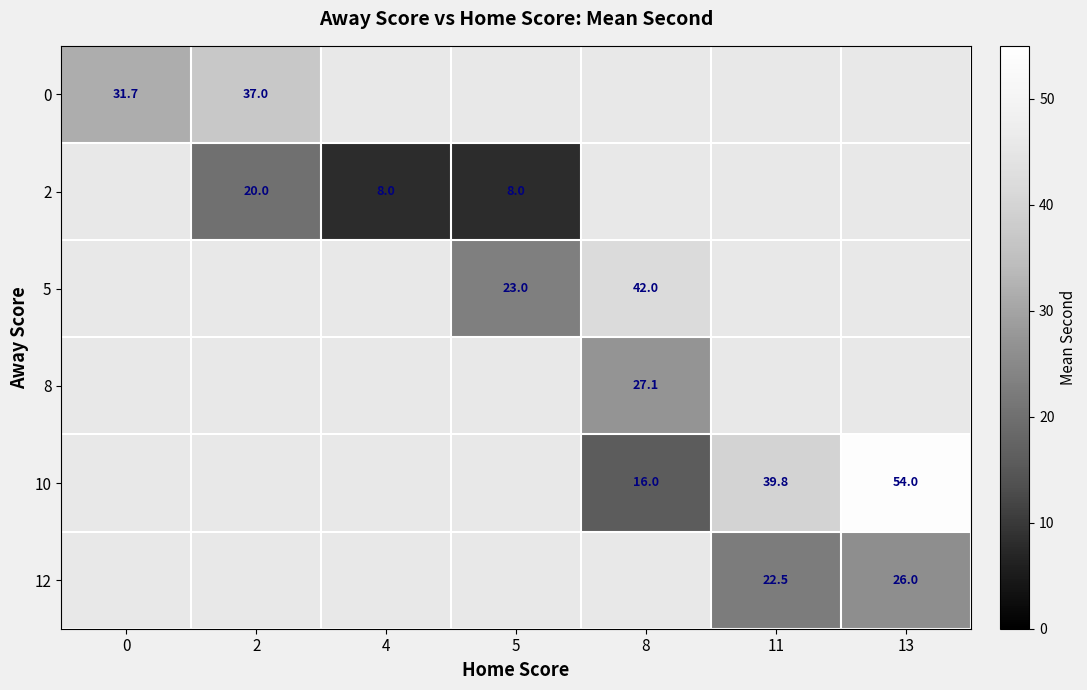

What is the smallest value displayed?

8.0